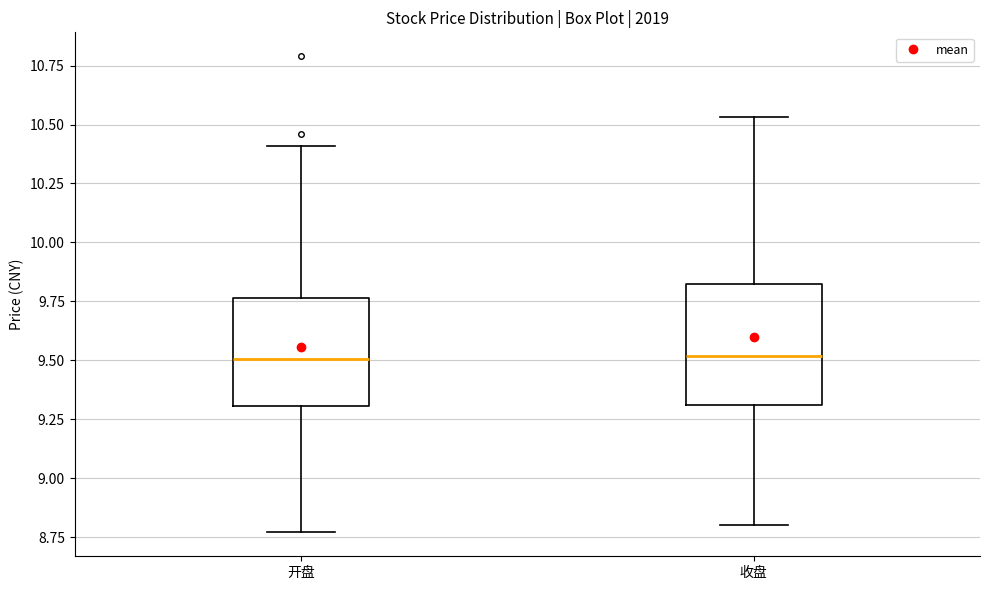

Reading left to right, read every box against the y-axis: the position of its median line, the range the box covers, and the ends of its whiskers. The values are not printed on the chart, so give them approximately, as read against the axis.

开盘: median 9.50, box 9.30 to 9.75, whiskers 8.75 to 10.40
收盘: median 9.50, box 9.30 to 9.80, whiskers 8.80 to 10.55